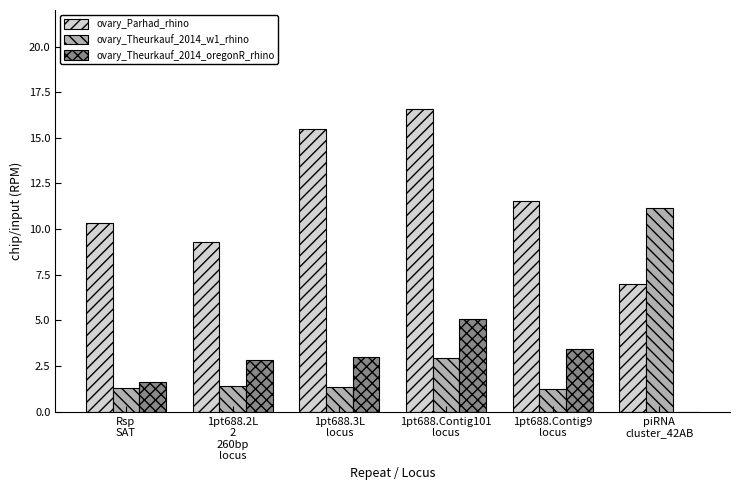

How many positive values does the ovary_Theurkauf_2014_oregonR_rhino series have?

5